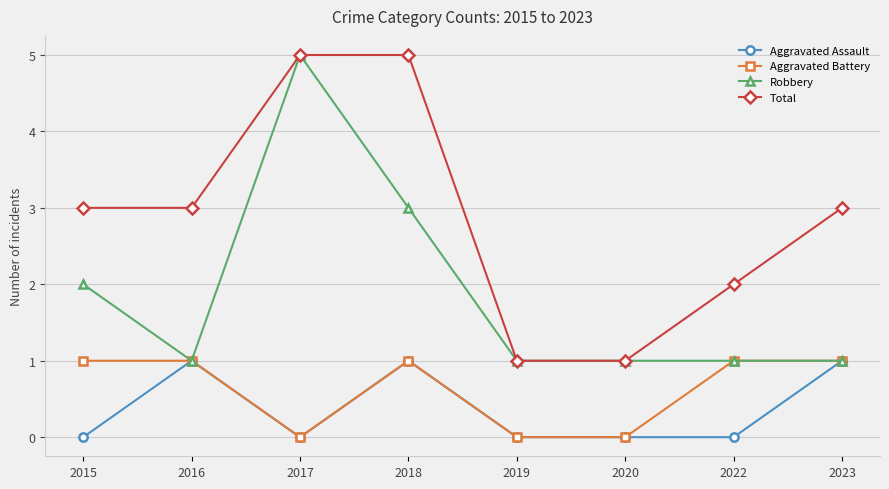

Is the value of Total at 2016 greater than the value of Robbery at 2020?

Yes